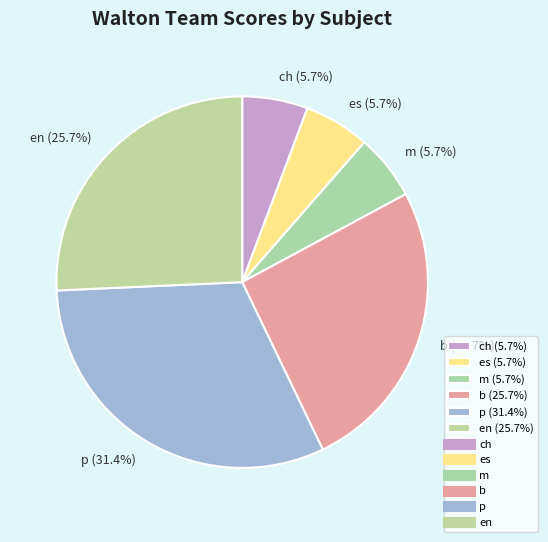

Approximately how many times larger is the value at es (5.7%) compared to ch (5.7%)?

1.0